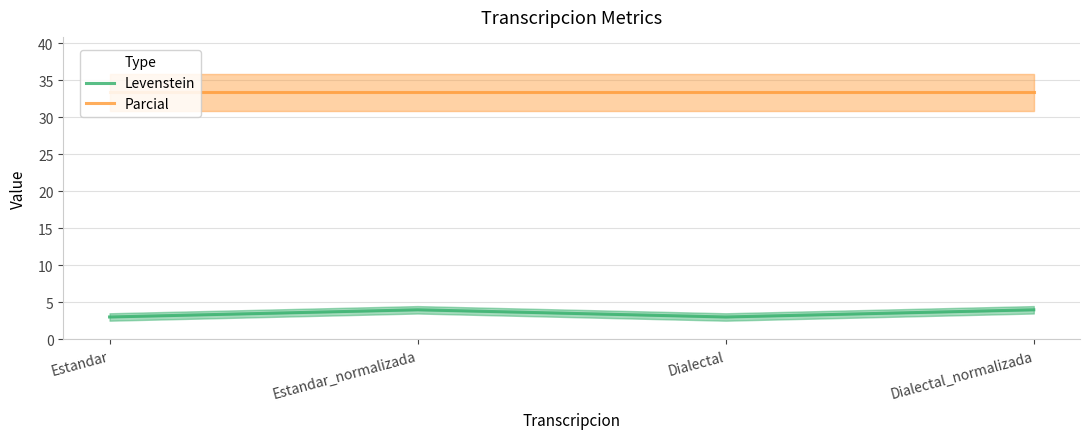

List the series in order of their peak value, highest first.

Parcial, Levenstein